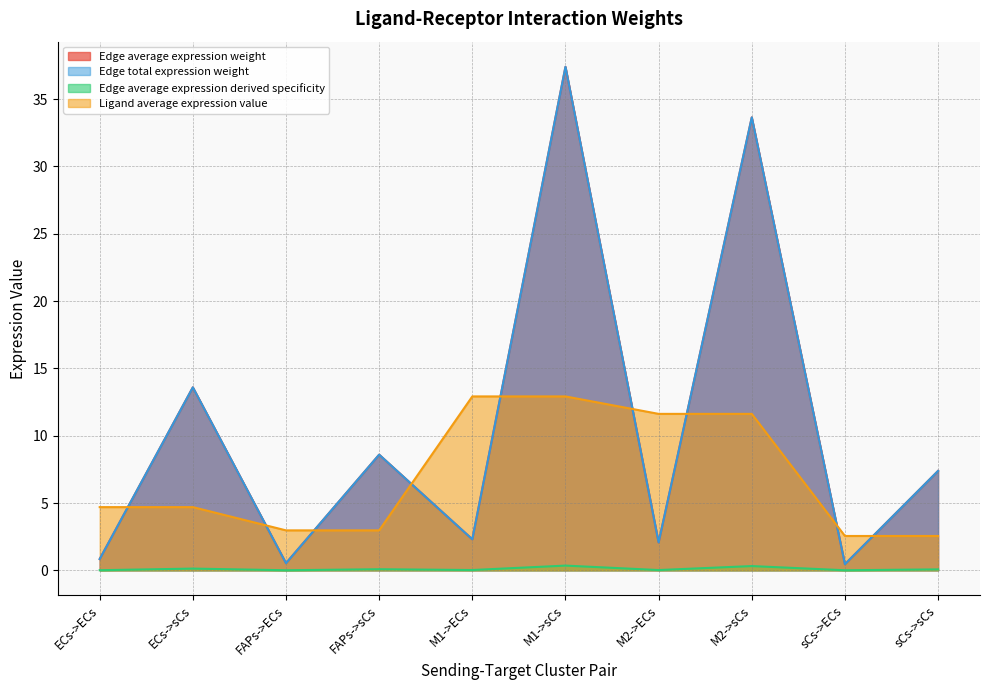

Rank the categories by Edge average expression weight value from highest to lowest.

M1->sCs, M2->sCs, ECs->sCs, FAPs->sCs, sCs->sCs, M1->ECs, M2->ECs, ECs->ECs, FAPs->ECs, sCs->ECs